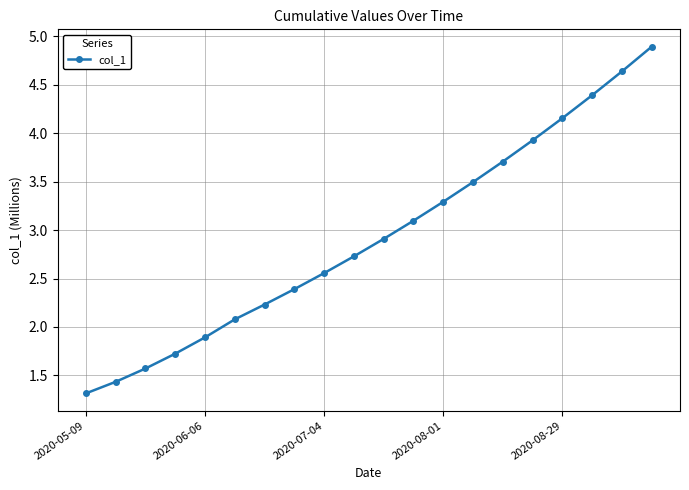

What is the maximum value shown in the chart?

4.9